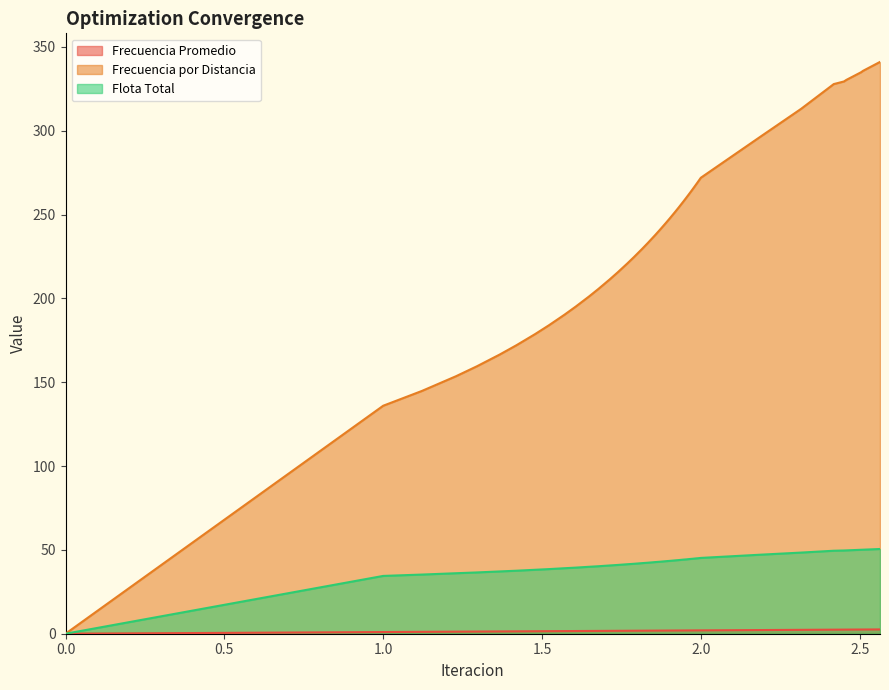

Which series has the widest spread of values?

Frecuencia por Distancia